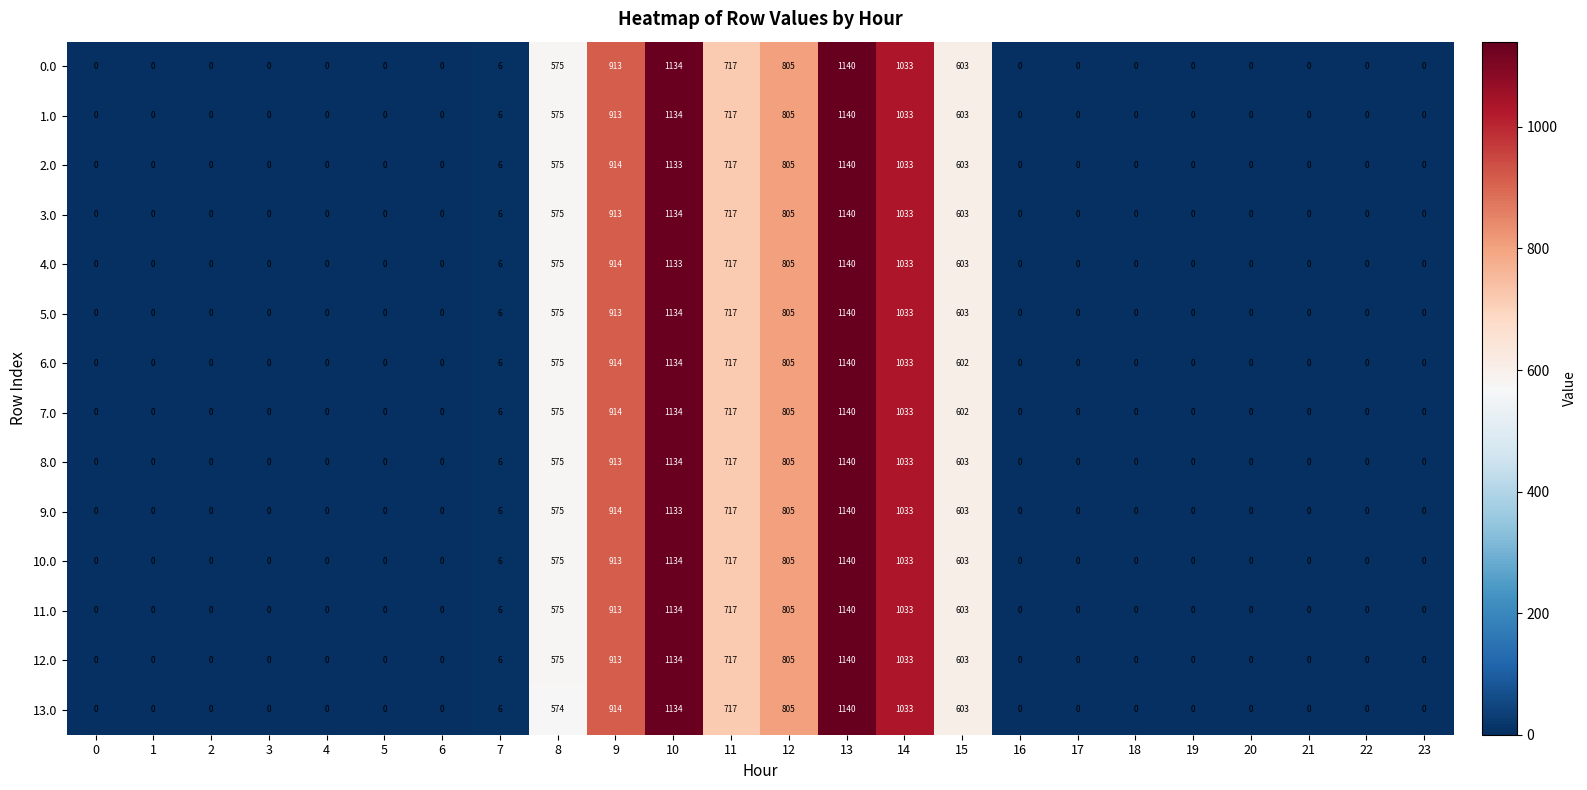

How many distinct data groups are displayed?

14